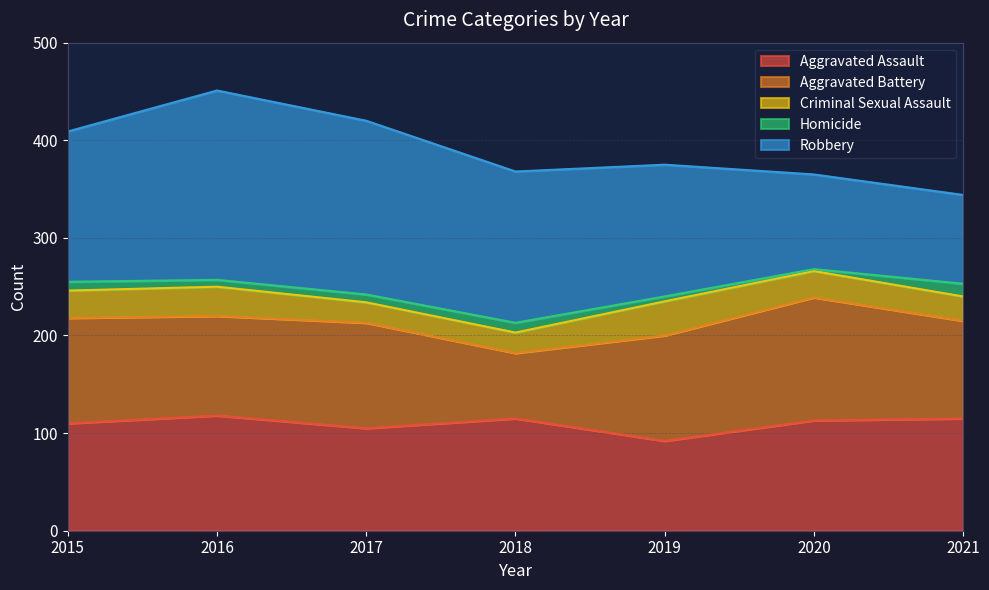

What is the average value of the Aggravated Assault series?

110